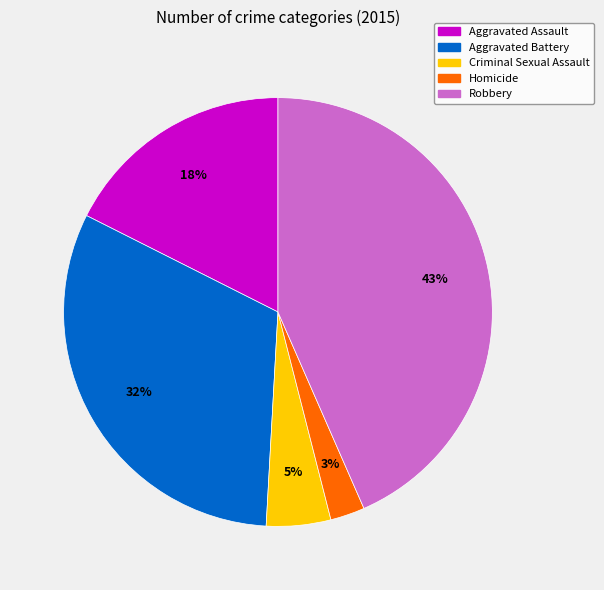

To the nearest percent, what is the average slice percentage?

20%